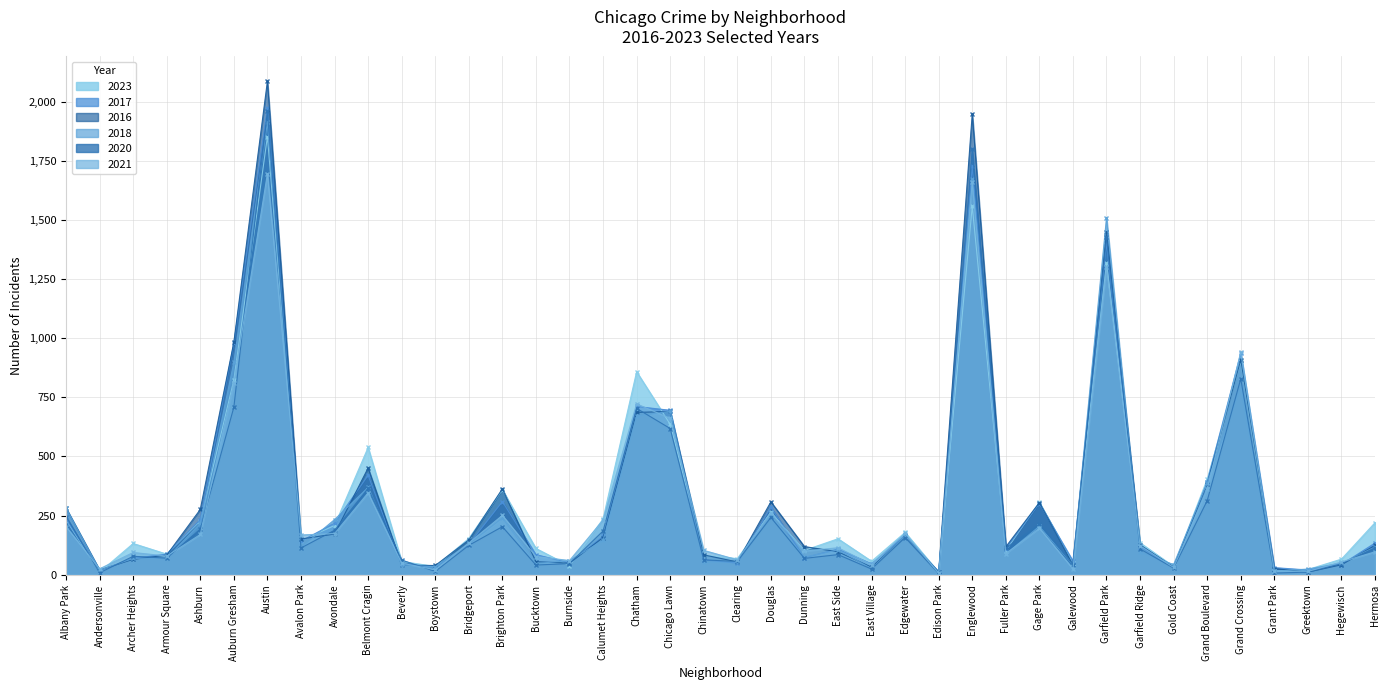

The value of 2018 at Galewood is 65. True or false?

False